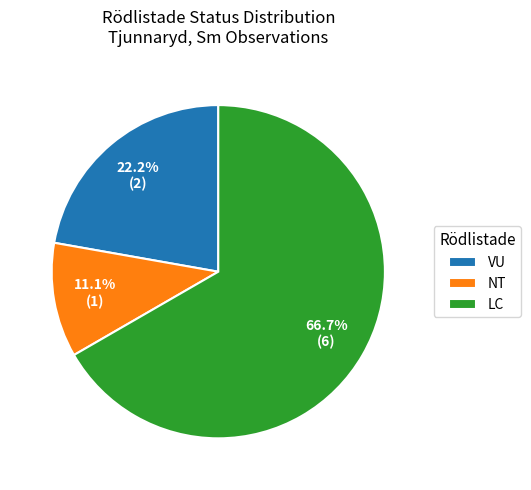

What is the ratio of the value at LC to the value at VU?

3.0